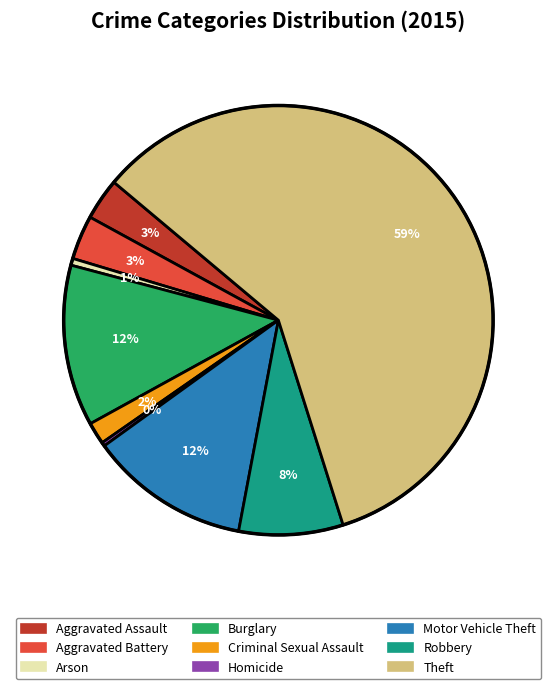

Which category accounts for the majority?

Theft